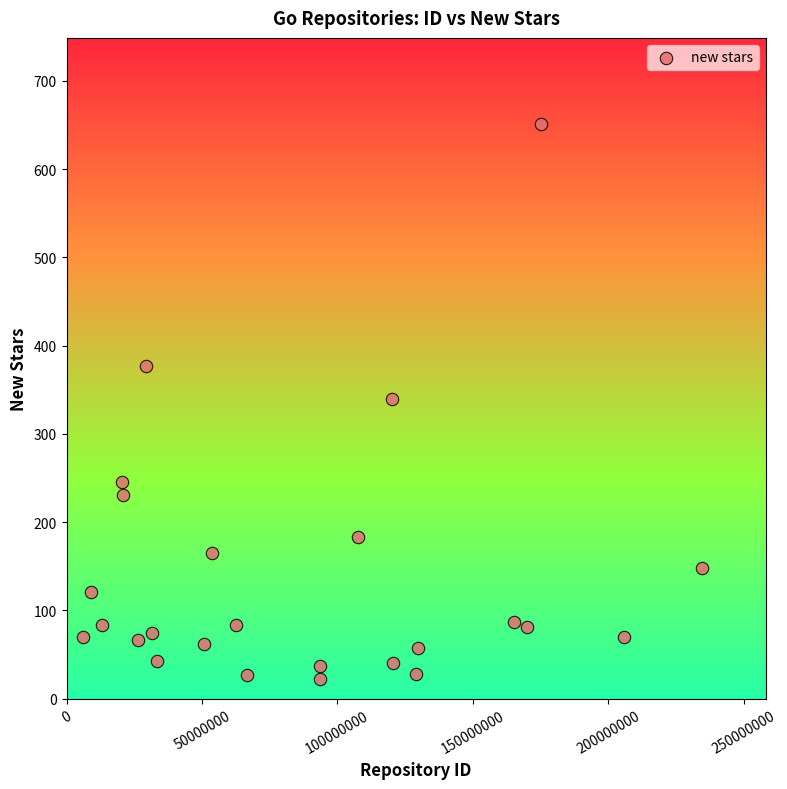

What is the range of X values (max minus min)?

228607327